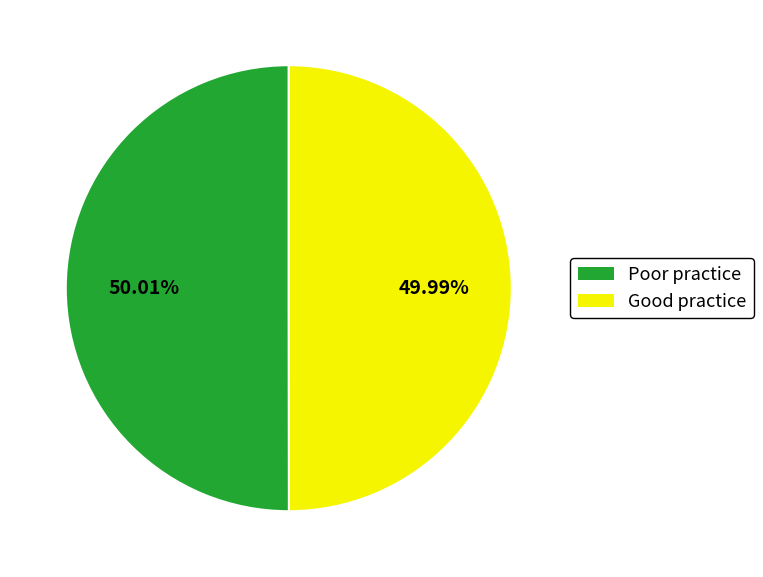

Does any single category account for the majority?

Yes